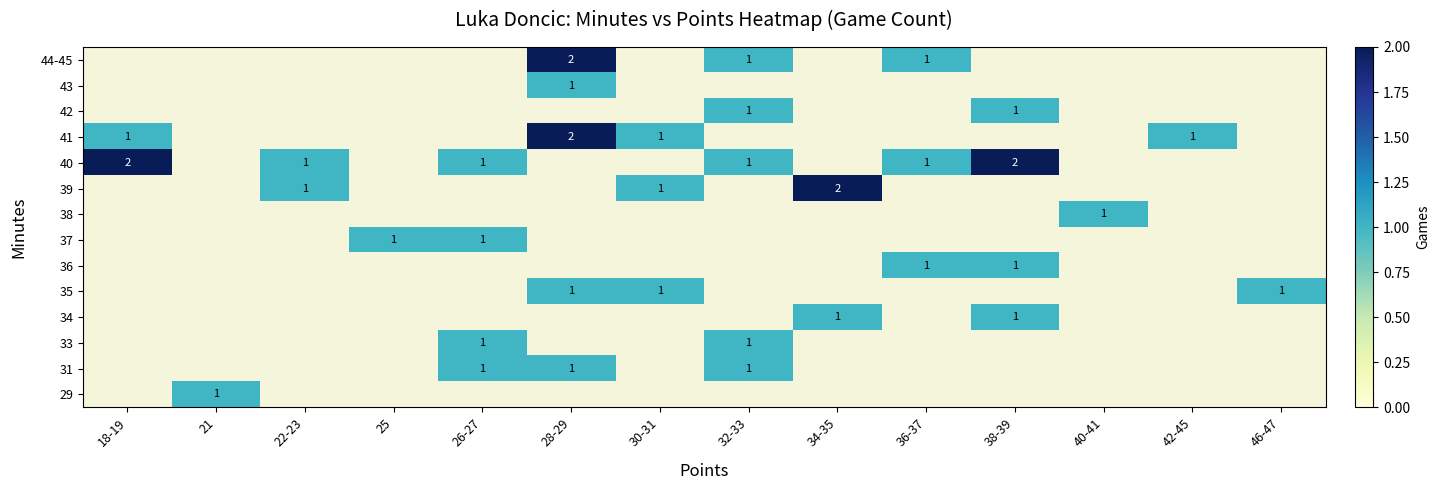

Is it true that 44-45 equals 0 at 32-33?

False